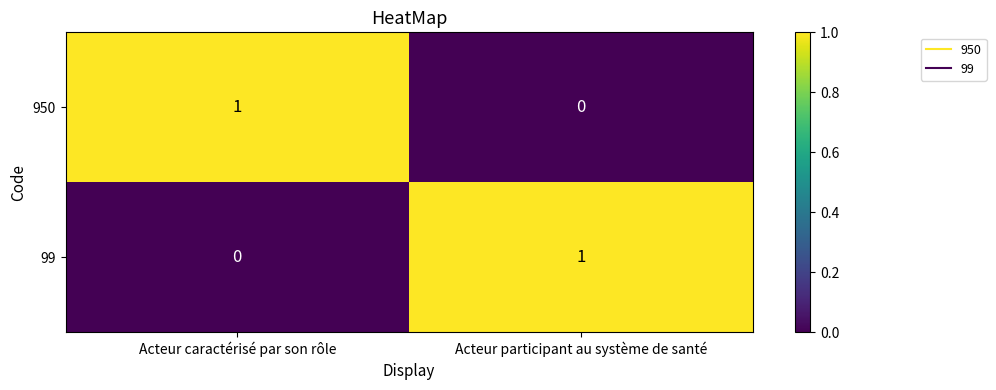

The value of 950 at Acteur caractérisé par son rôle is 1. True or false?

True